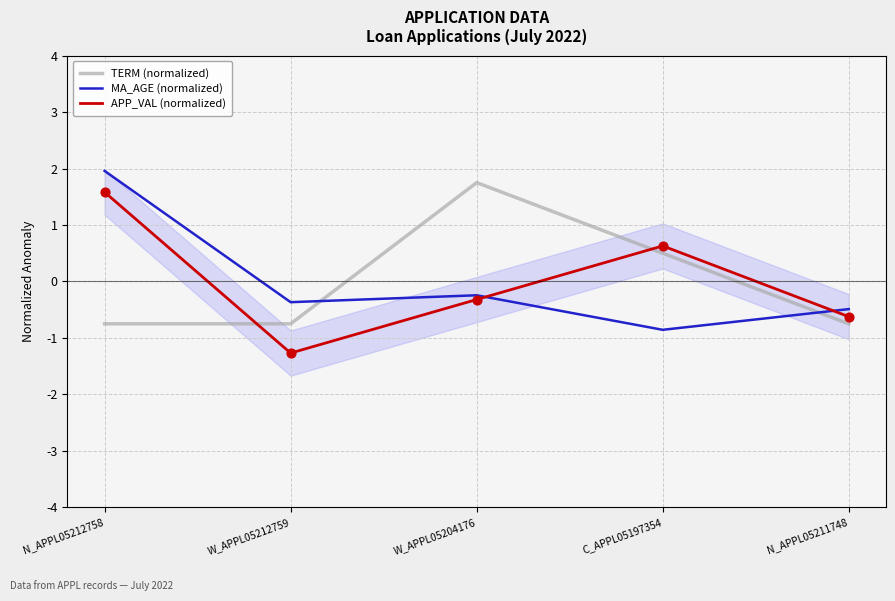

What is the total value across all series at N_APPL05212758?

2.8